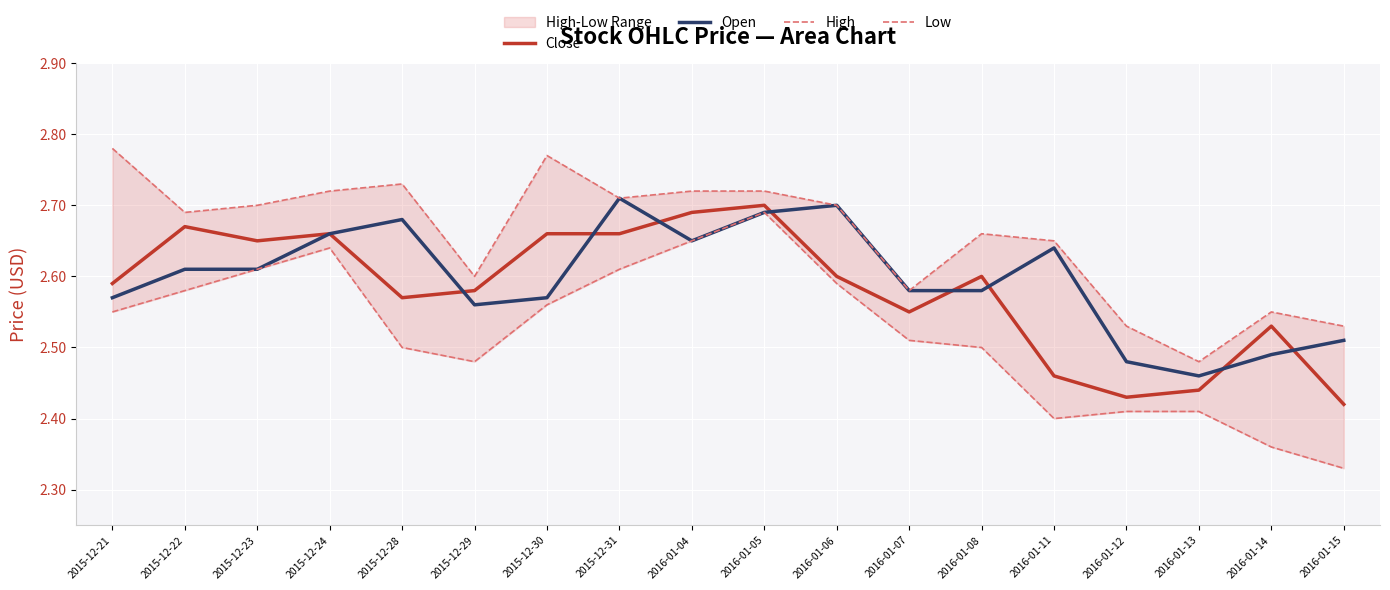

Reading left to right, transcribe all the data shown in this chart.

Close: 2.6	2.7	2.6	2.7	2.6	2.6	2.7	2.7	2.7	2.7	2.6	2.5	2.6	2.5	2.4	2.4	2.5	2.4
Open: 2.6	2.6	2.6	2.7	2.7	2.6	2.6	2.7	2.6	2.7	2.7	2.6	2.6	2.6	2.5	2.5	2.5	2.5
High: 2.8	2.7	2.7	2.7	2.7	2.6	2.8	2.7	2.7	2.7	2.7	2.6	2.7	2.6	2.5	2.5	2.5	2.5
Low: 2.5	2.6	2.6	2.6	2.5	2.5	2.6	2.6	2.6	2.7	2.6	2.5	2.5	2.4	2.4	2.4	2.4	2.3